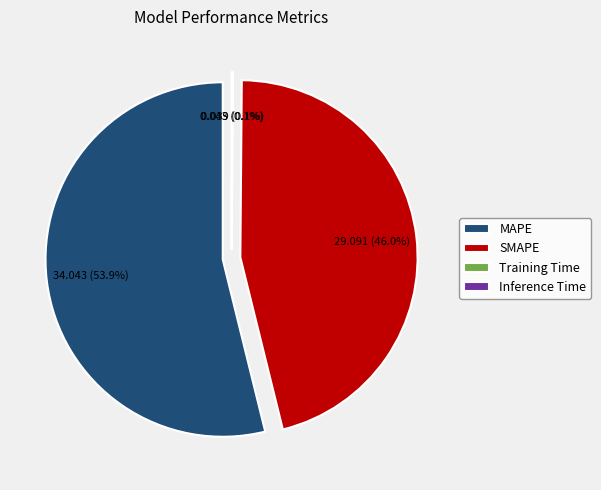

How many slices are in this pie chart?

4